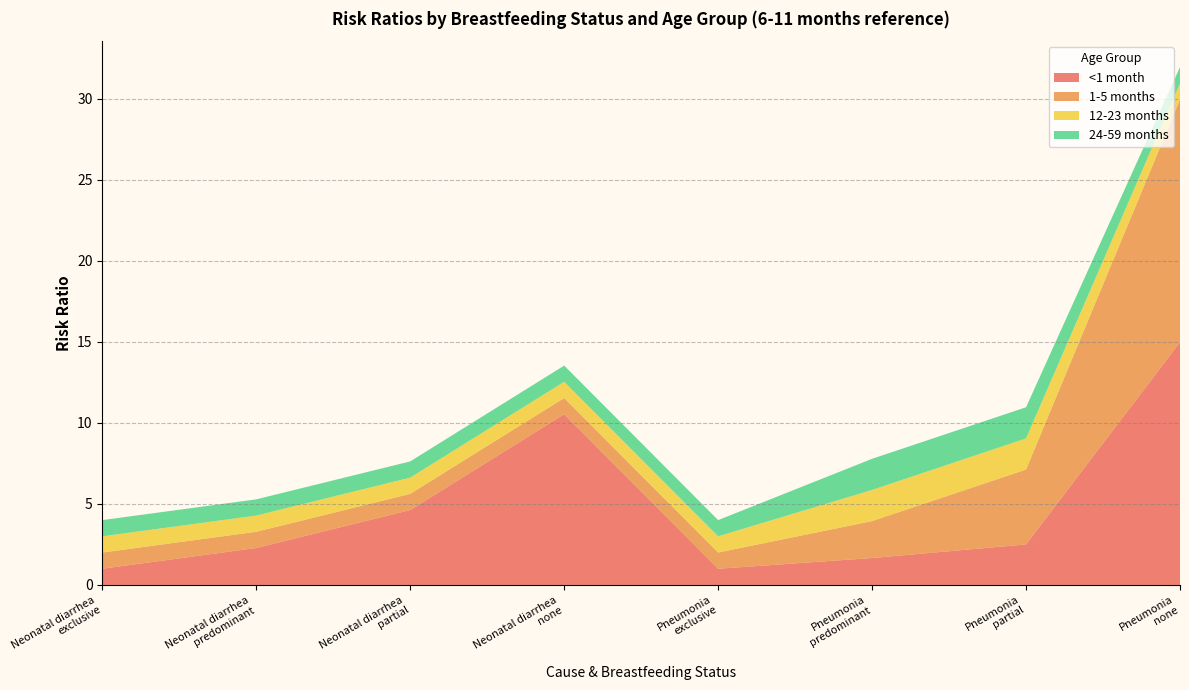

Reading right to left, transcribe all the data shown in this chart.

<1 month: 15.0	2.5	1.7	1.0	10.5	4.6	2.3	1.0
1-5 months: 15.0	4.6	2.3	1.0	1.0	1.0	1.0	1.0
12-23 months: 1.0	1.9	1.9	1.0	1.0	1.0	1.0	1.0
24-59 months: 1.0	1.9	1.9	1.0	1.0	1.0	1.0	1.0